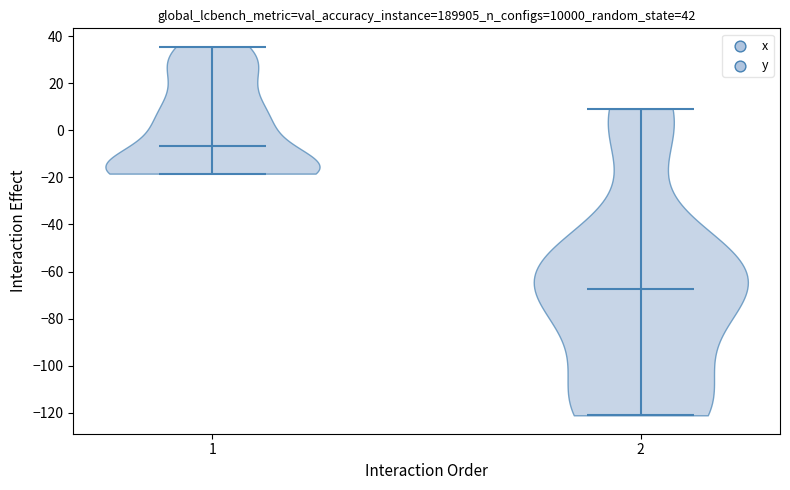

Reading left to right, read every violin against the y-axis: where its median line is, and the lowest and highest points it reaches. The values are not printed on the chart, so give them approximately, as read against the axis.

1: median line -6, lowest point -18, highest point 36
2: median line -68, lowest point -122, highest point 10